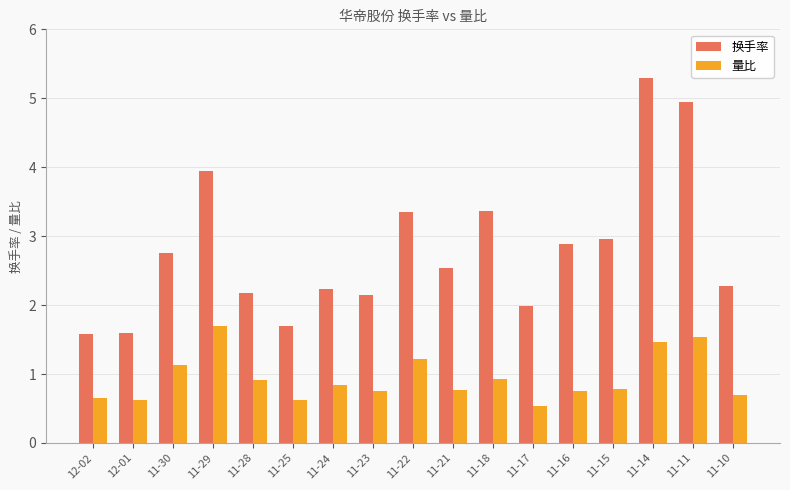

At which category is the sum across all series the highest?

11-14